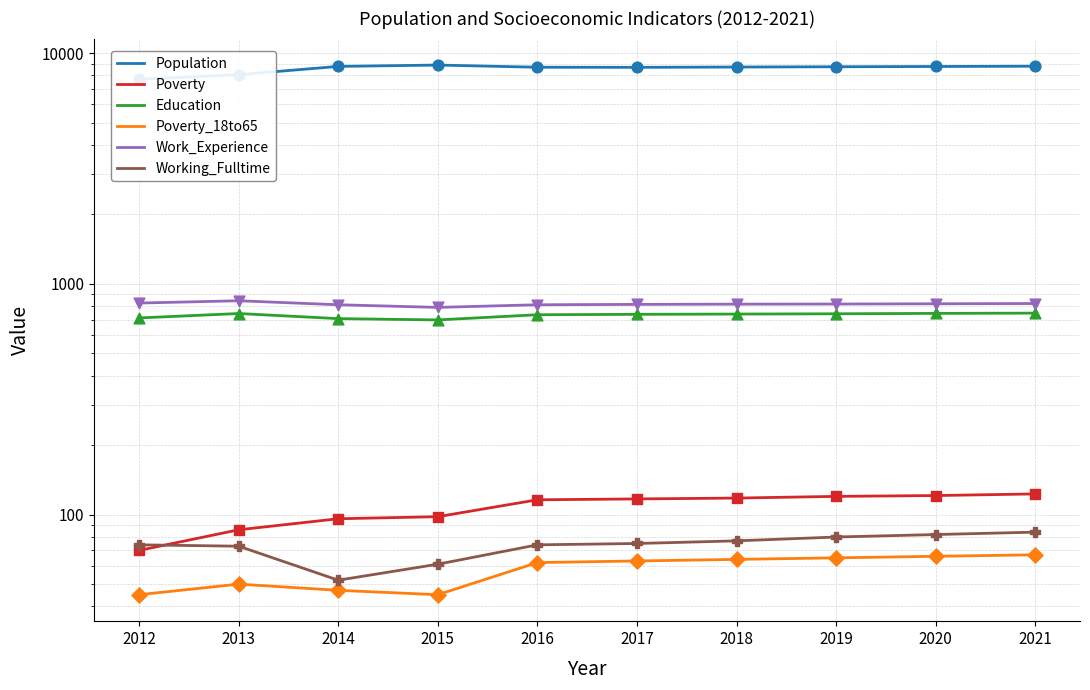

Is the value of Working_Fulltime at 2016 greater than the value of Work_Experience at 2016?

No